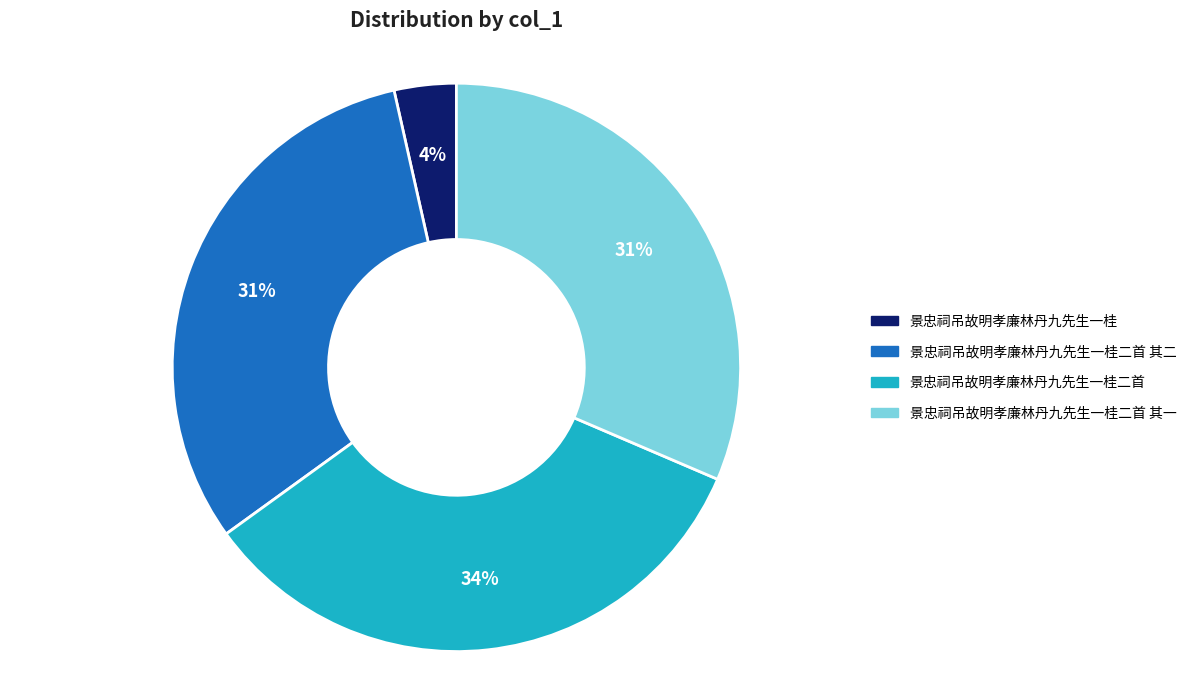

Is there a majority slice in this chart?

No